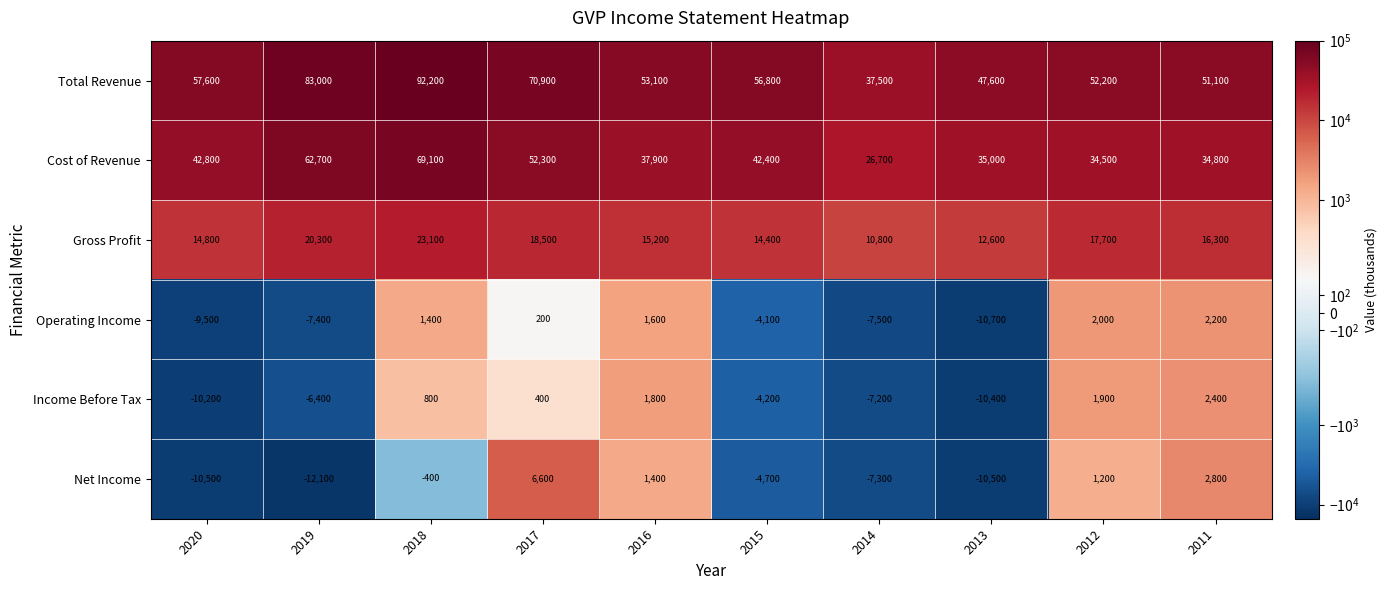

How many categories are shown in the chart?

10